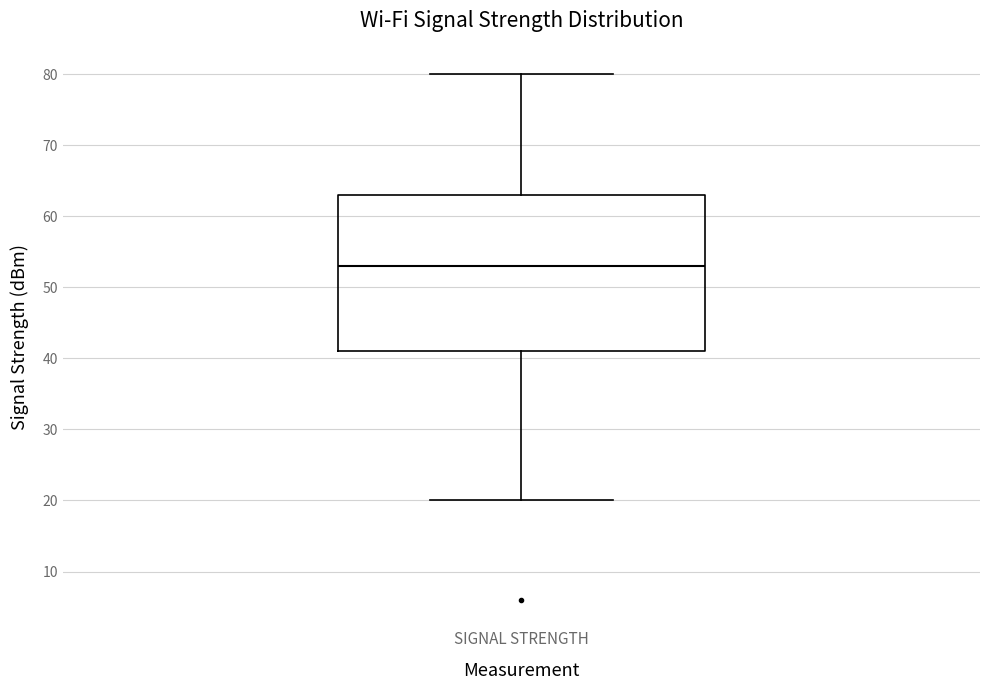

Where does the upper whisker of the box for SIGNAL STRENGTH end on the y-axis? The values are not printed on the chart, so give them approximately, as read against the axis.

80